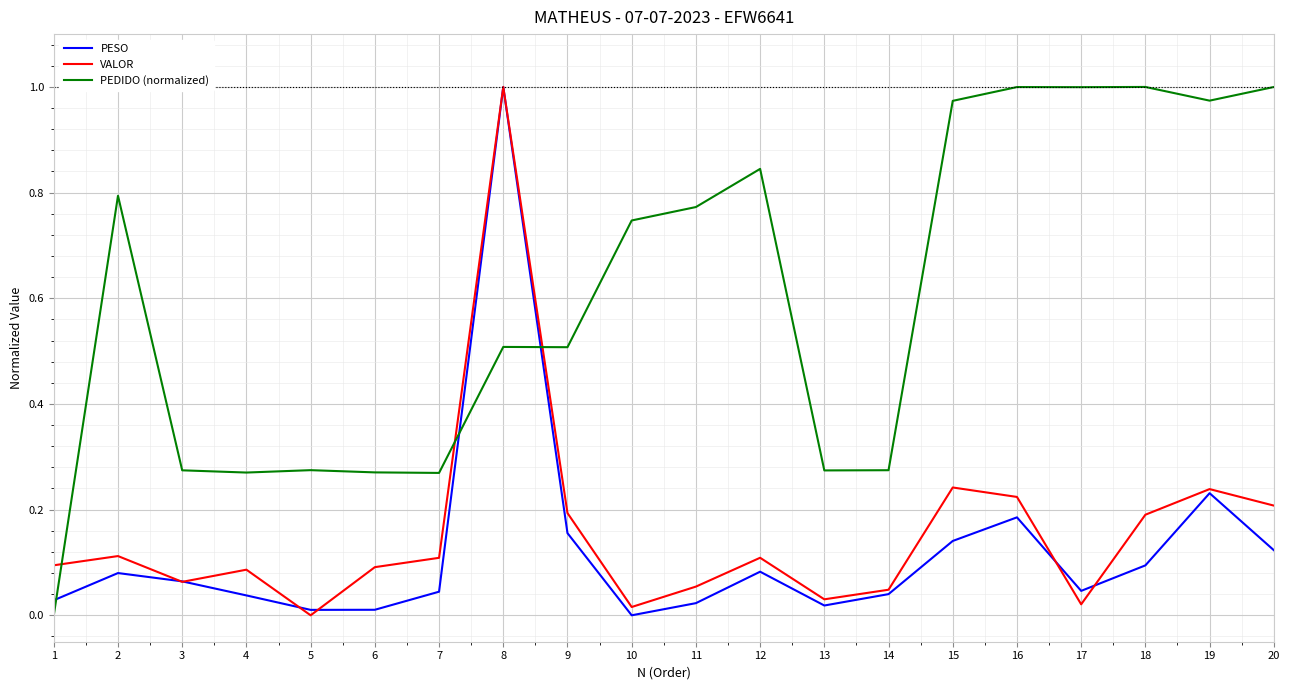

Where is the first local maximum for VALOR?

2